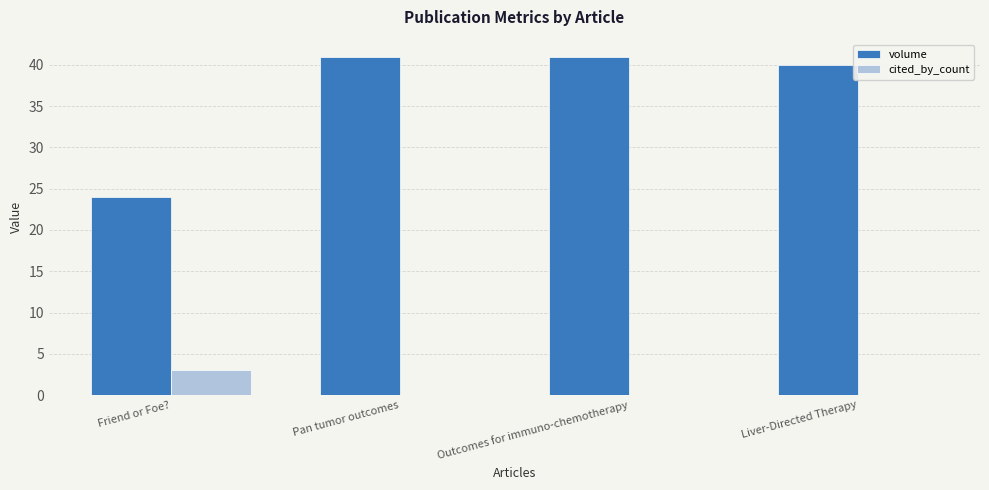

Which series changed the most between Outcomes for immuno-chemotherapy and Liver-Directed Therapy?

volume